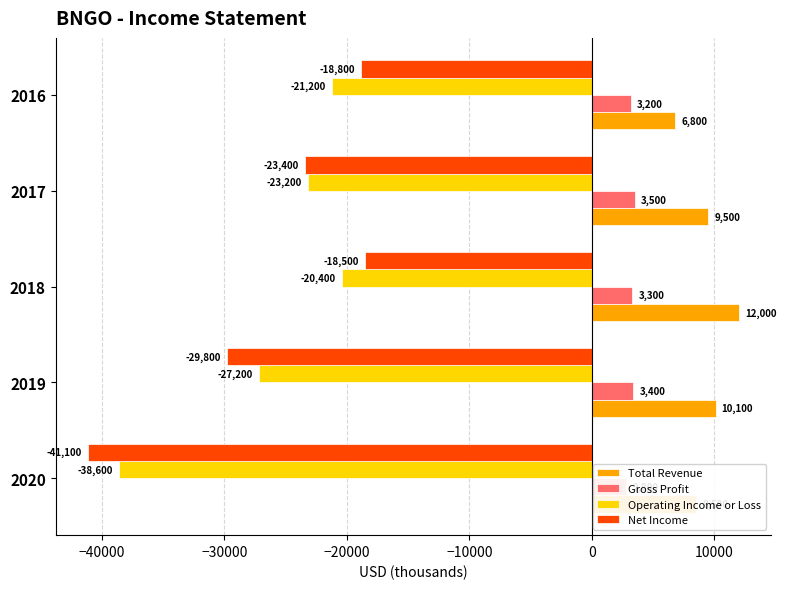

Rank the series at 2020 from lowest to highest value.

Net Income, Operating Income or Loss, Gross Profit, Total Revenue